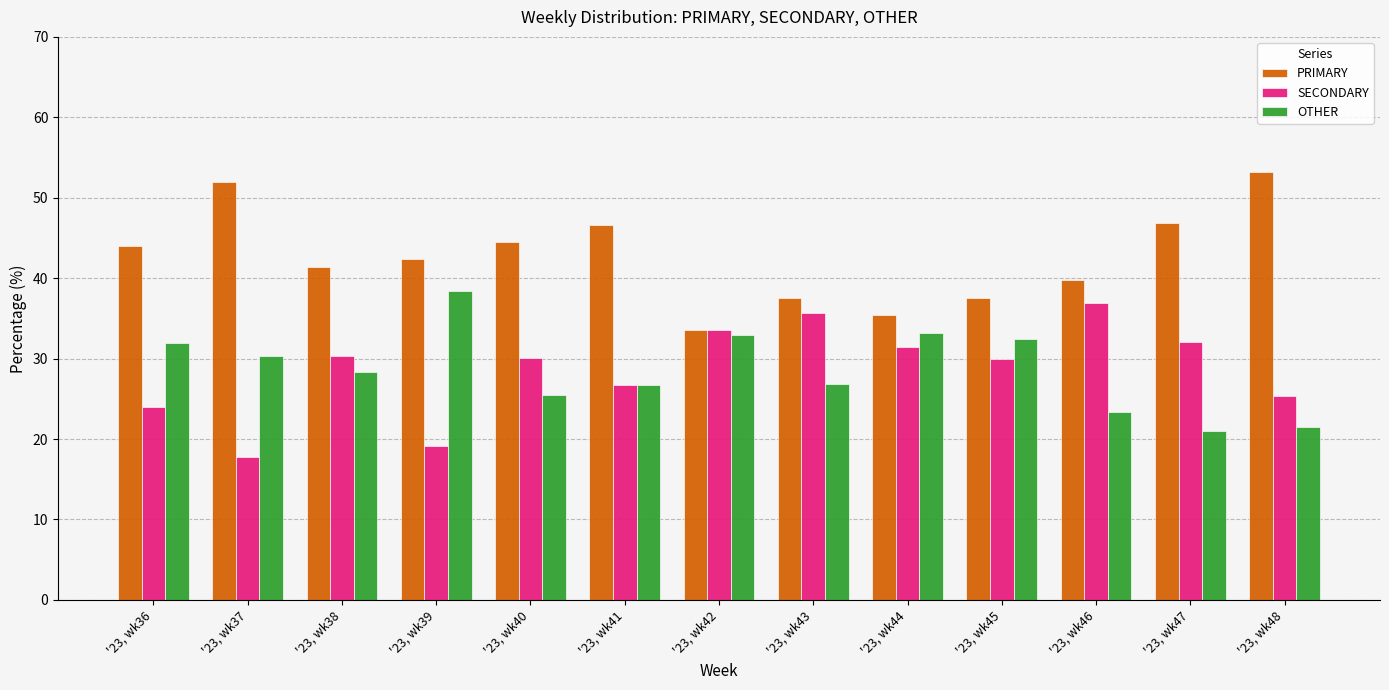

What is the smallest value displayed?

17.7